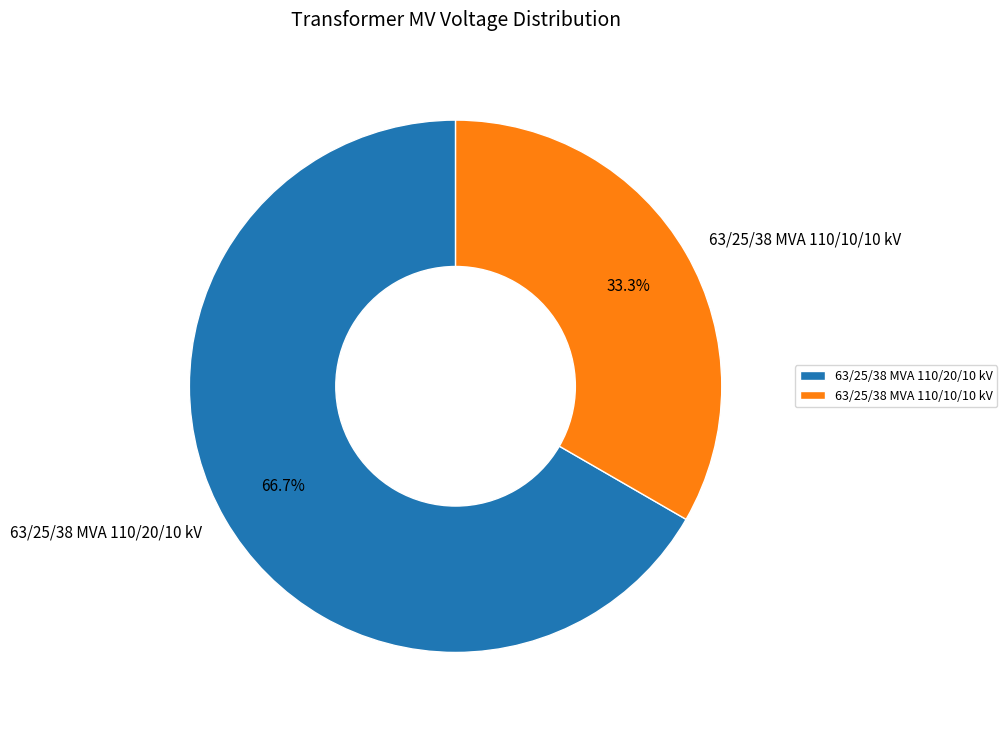

What percentage is the 63/25/38 MVA 110/20/10 kV slice, to the nearest percent?

67%